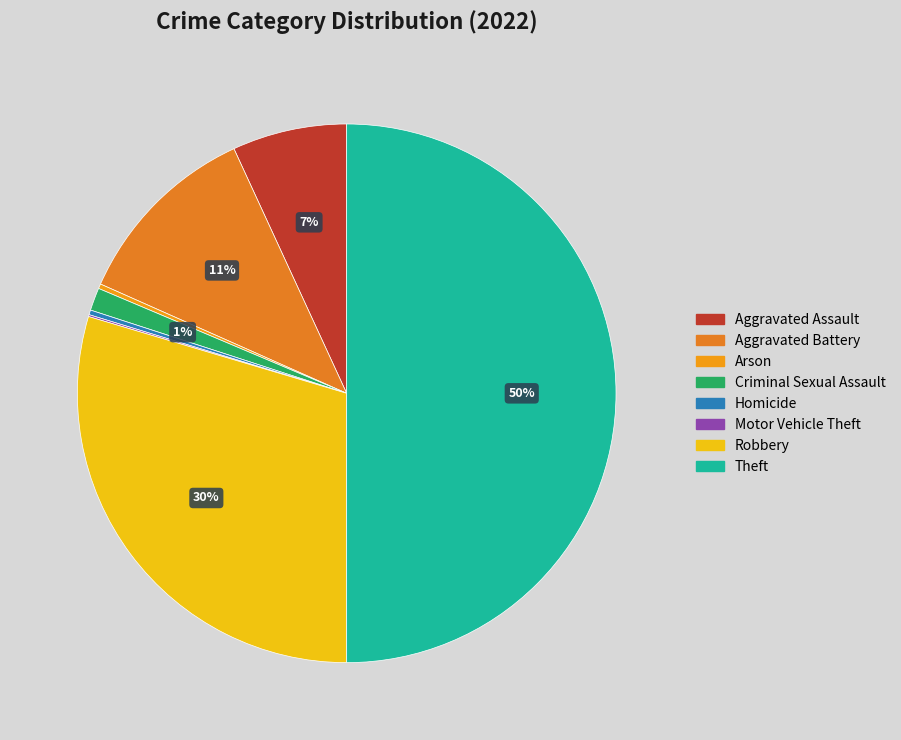

Is it true that Robbery is 22% of the pie?

False